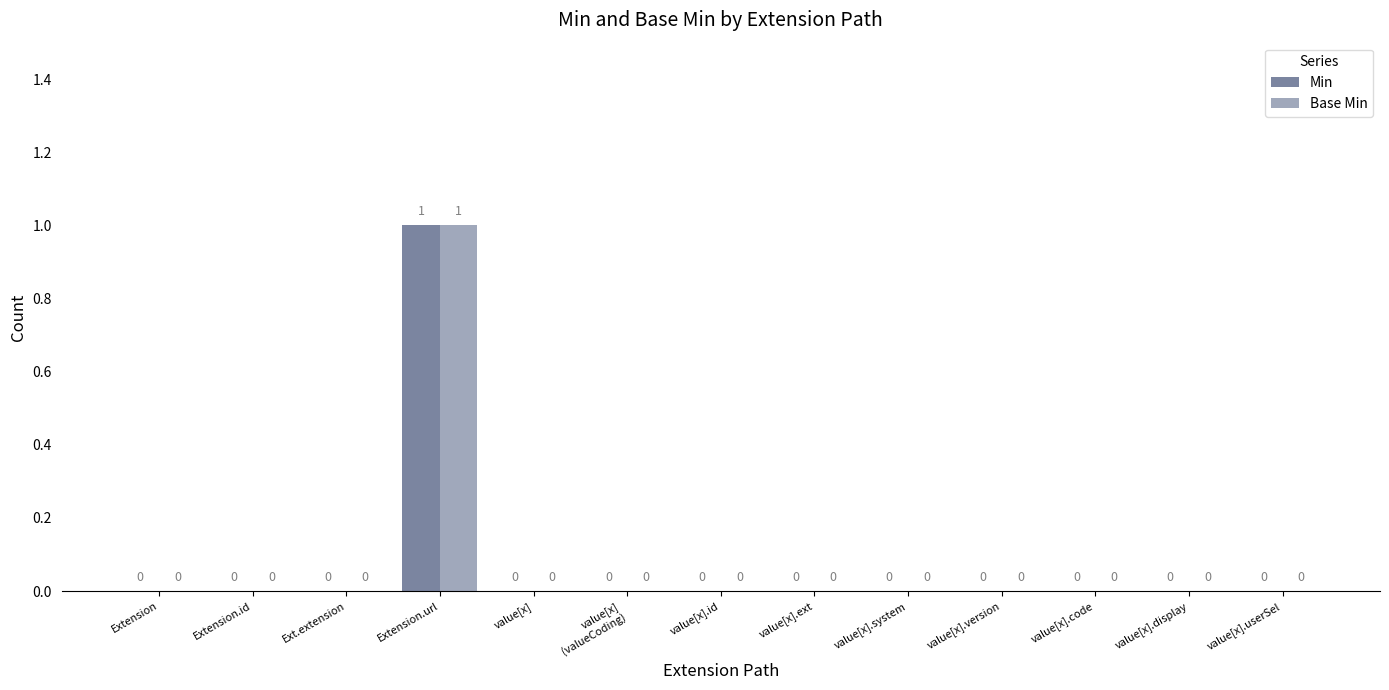

At which category is the sum across all series the highest?

Extension.url